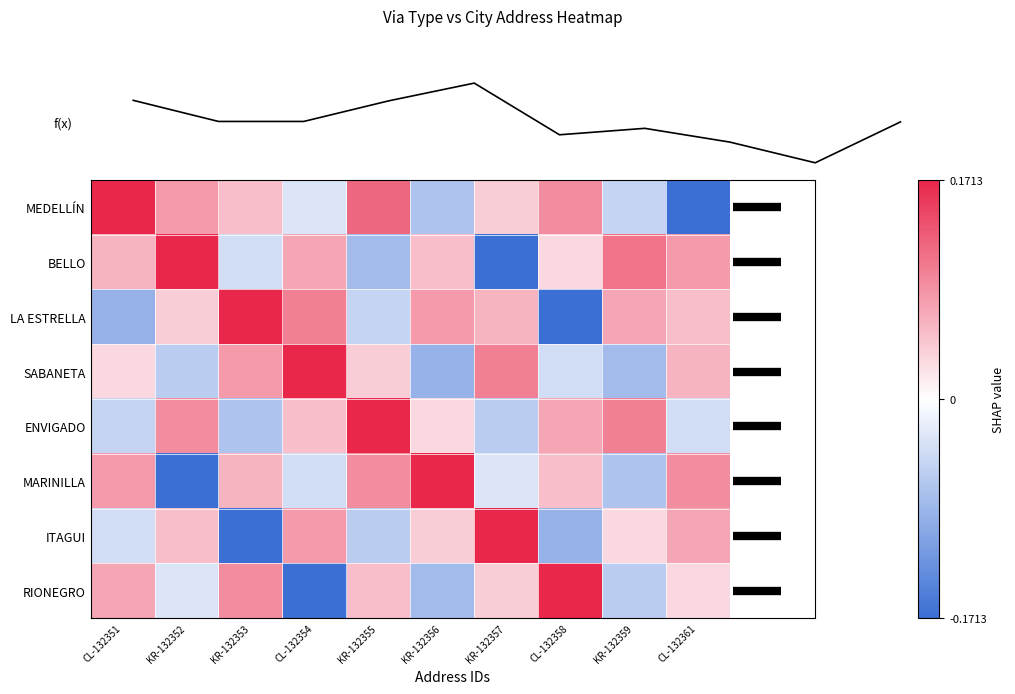

At which label does LA ESTRELLA first exceed 0?

KR-132352